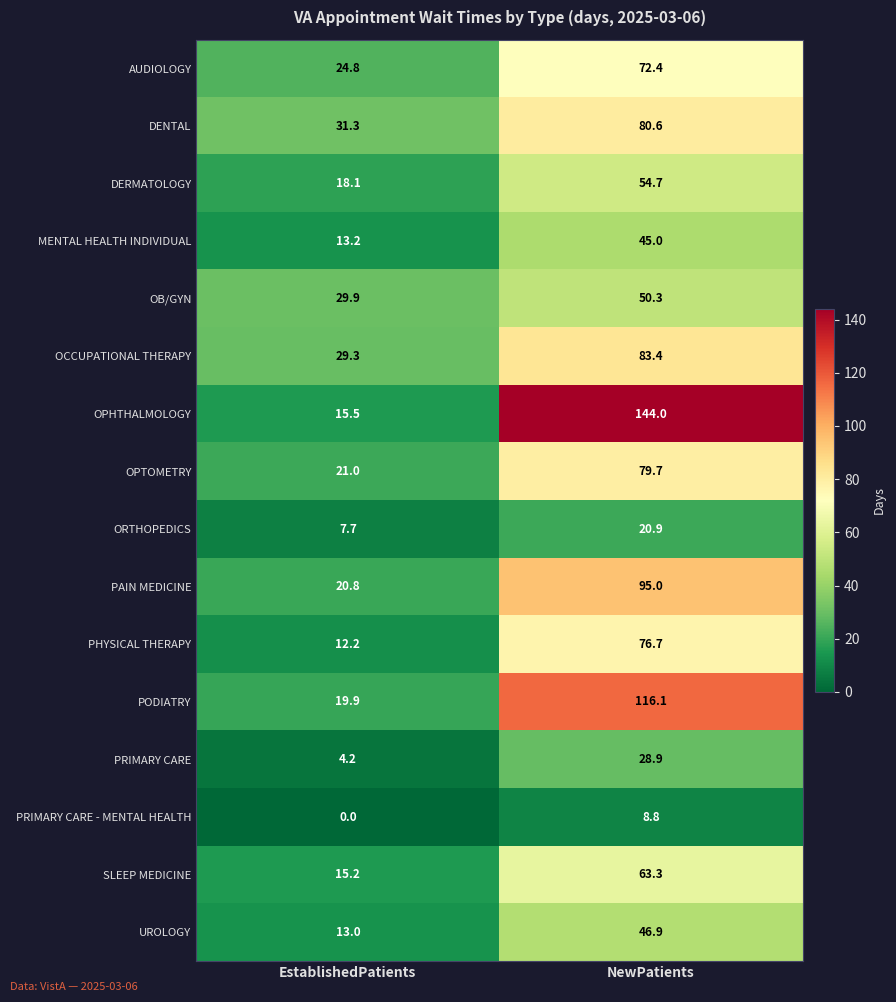

What is the average value of the PHYSICAL THERAPY series?

44.5